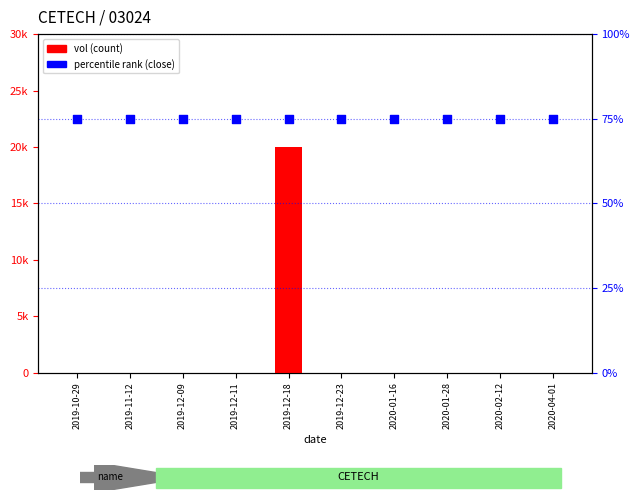

At which category is the sum across all series the highest?

2019-12-18